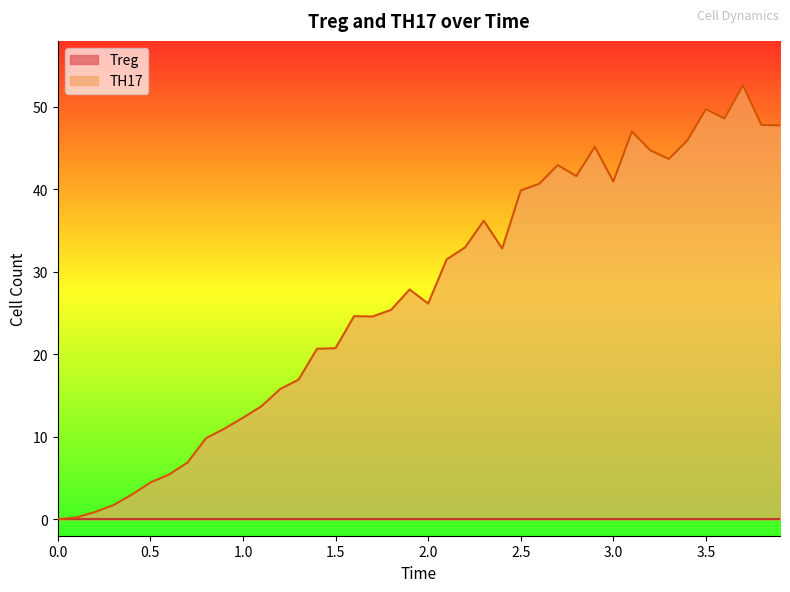

What is the difference between the second highest and second lowest values?

49.5